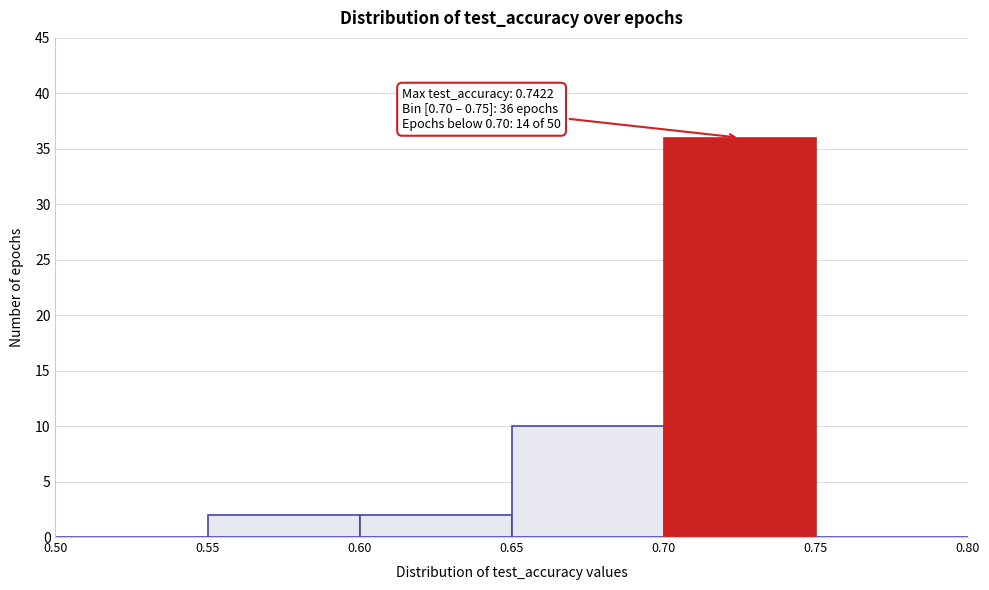

Over which range of the x-axis is the bar tallest?

0.70 to 0.75